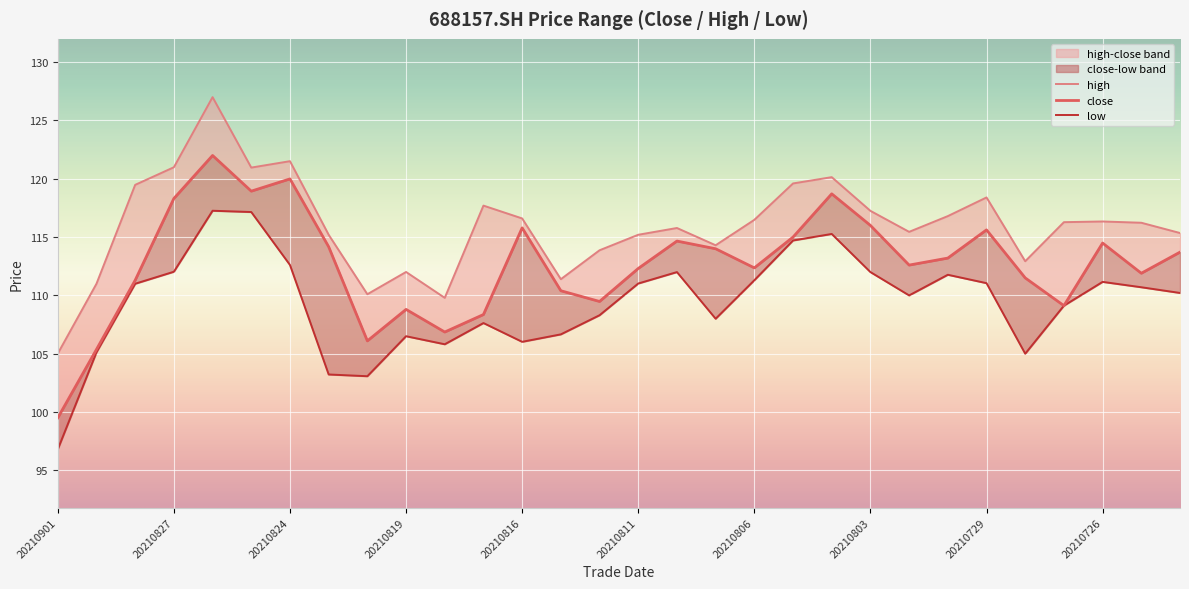

Does the chart display data point markers on the line(s)?

No